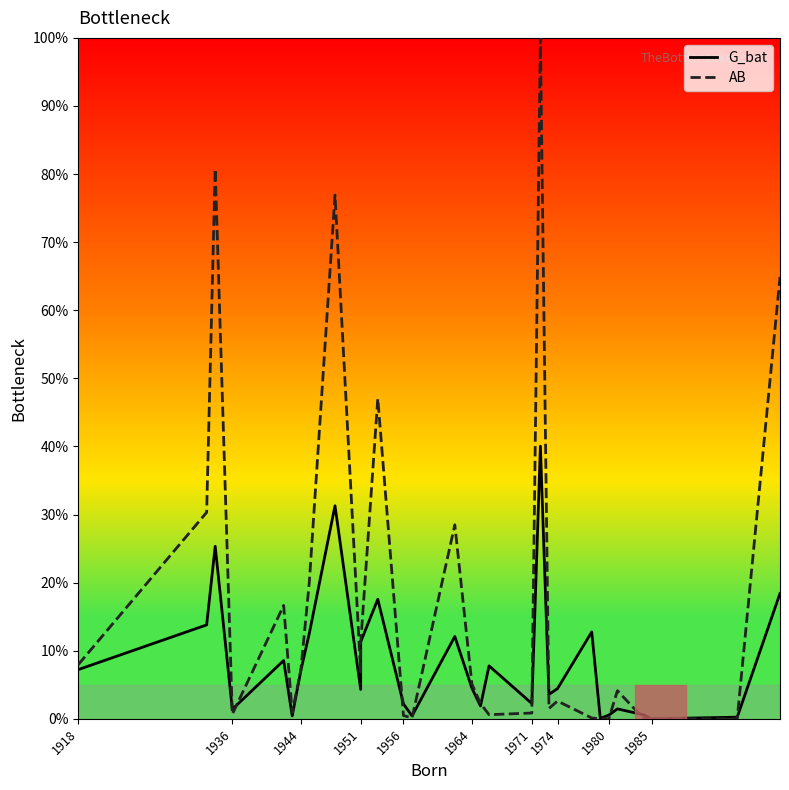

Reading left to right, list all the values displayed in this chart.

G_bat: 7.2	13.8	25.3	1.4	8.6	0.4	7.0	12.6	31.3	4.3	11.3	17.6	2.2	0.4	12.1	4.5	1.9	7.8	2.2	40.0	3.6	4.4	12.8	0.1	0.5	1.5	0.6	0.0	0.2	18.4
AB: 8.0	30.3	80.7	0.7	16.6	0.9	7.0	20.1	76.9	6.9	11.1	47.0	0.5	0.1	28.5	5.1	2.2	0.6	0.9	100.0	1.5	2.6	0.1	0.0	0.0	4.1	0.1	0.0	0.0	64.9